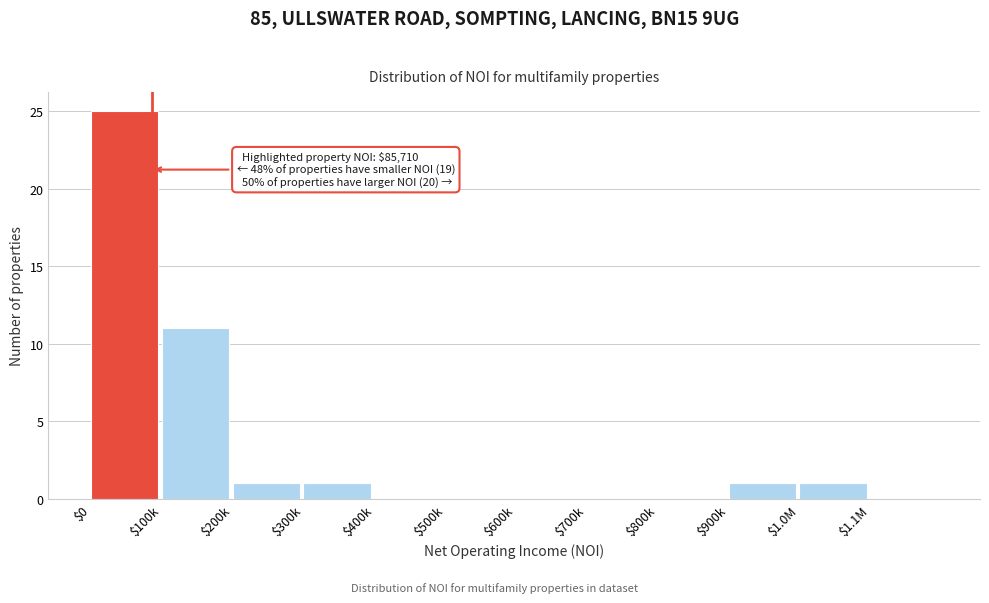

Where is the data nearest to the value 12?

$100k